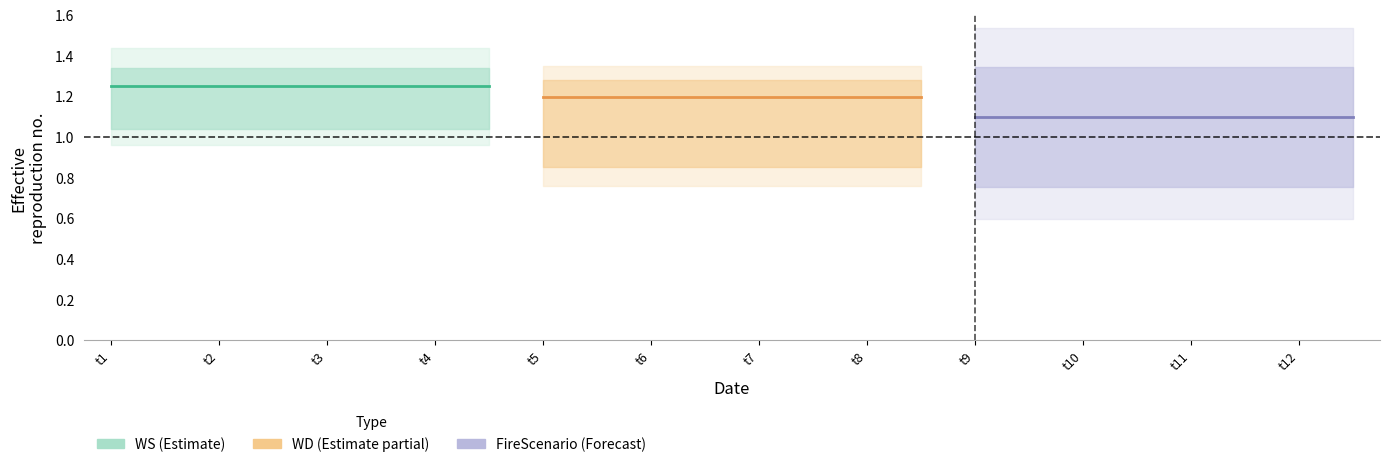

True or false: FireScenario (Forecast) and WD (Estimate partial) intersect in this chart.

False